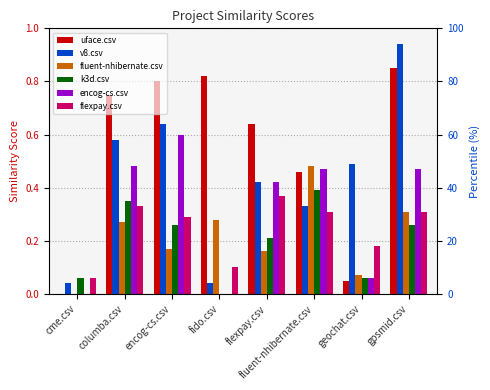

What is the sum of all encog-cs.csv values?

2.5